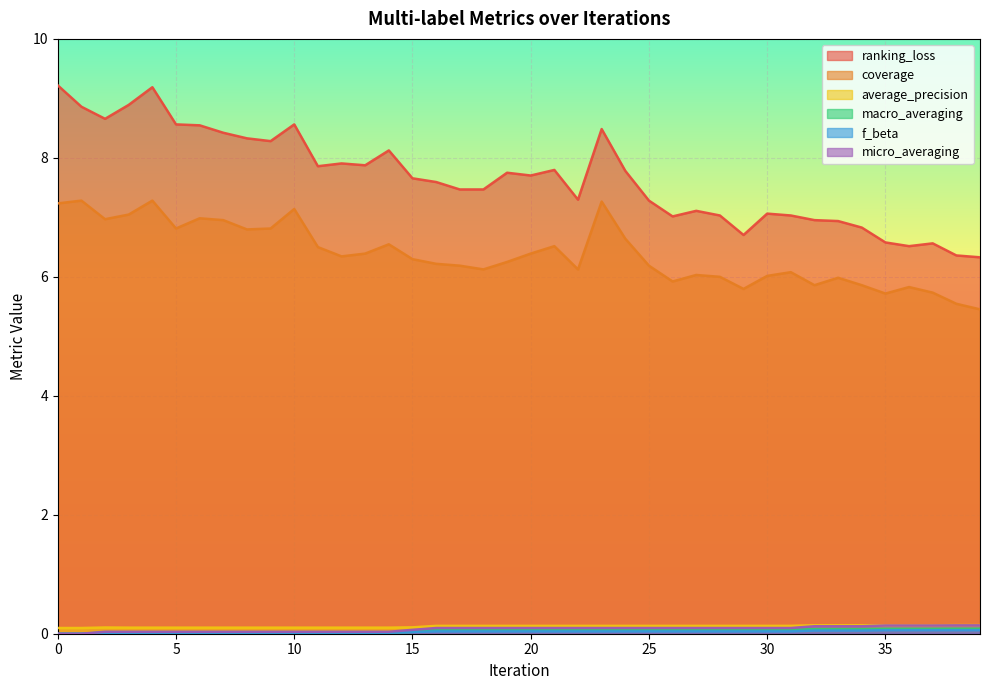

How many lines are shown in the chart?

6